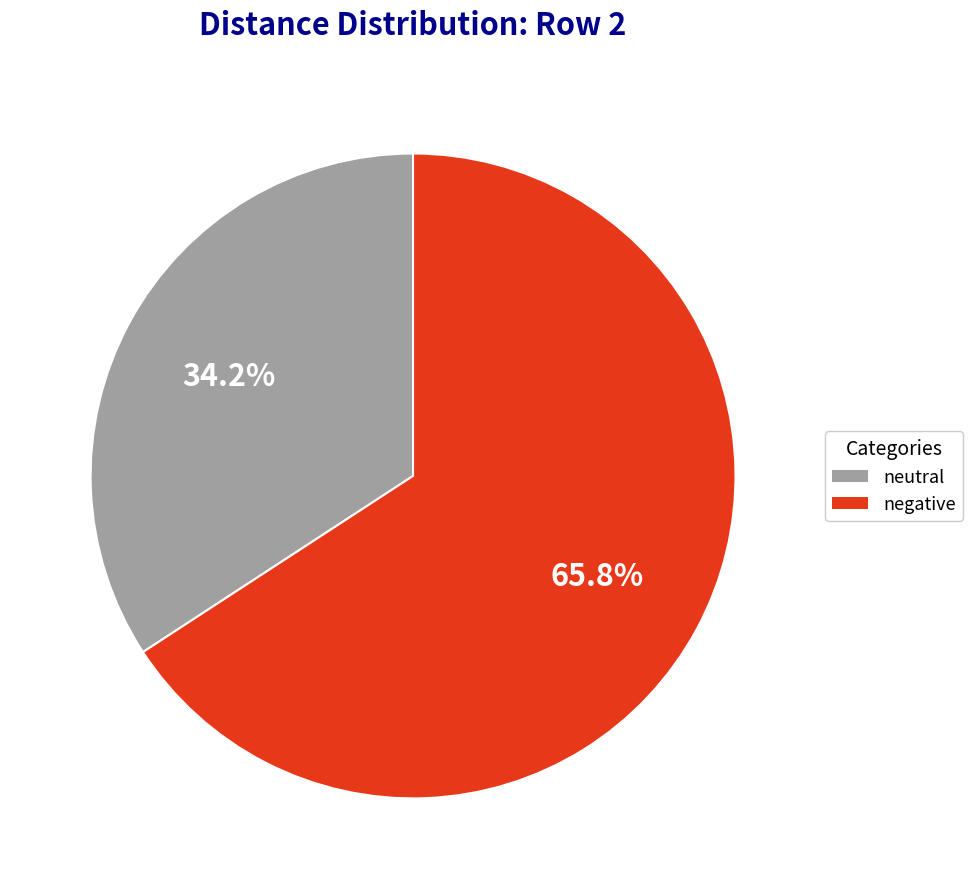

To the nearest percent, what is the average slice percentage?

50%